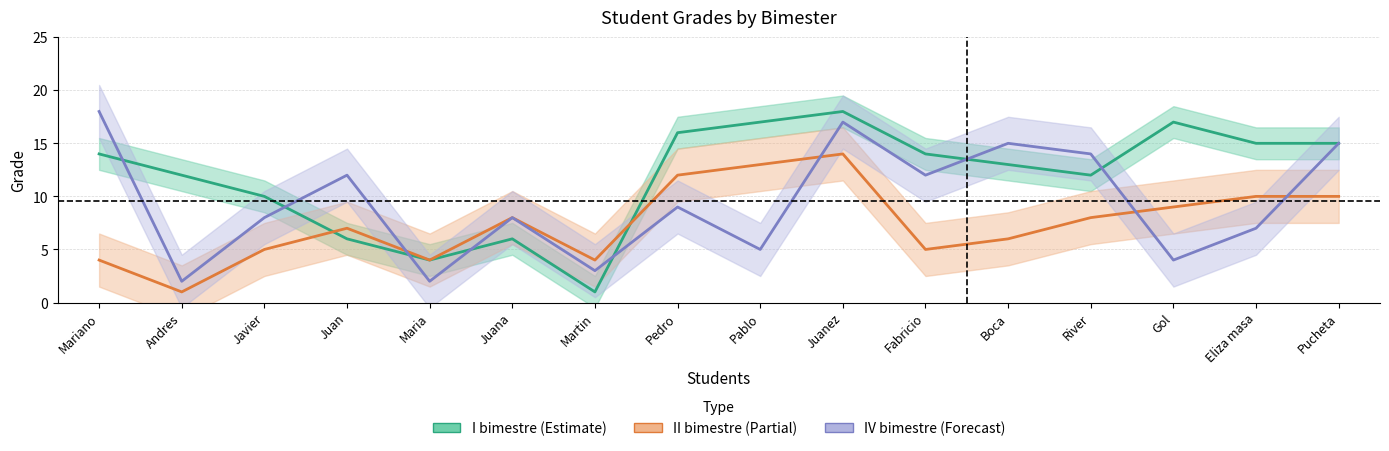

Is it true that II bimestre equals 3 at Pucheta?

False